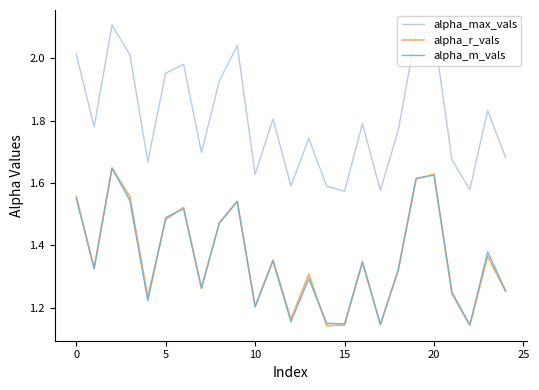

Which series has the largest range (max minus min)?

alpha_max_vals